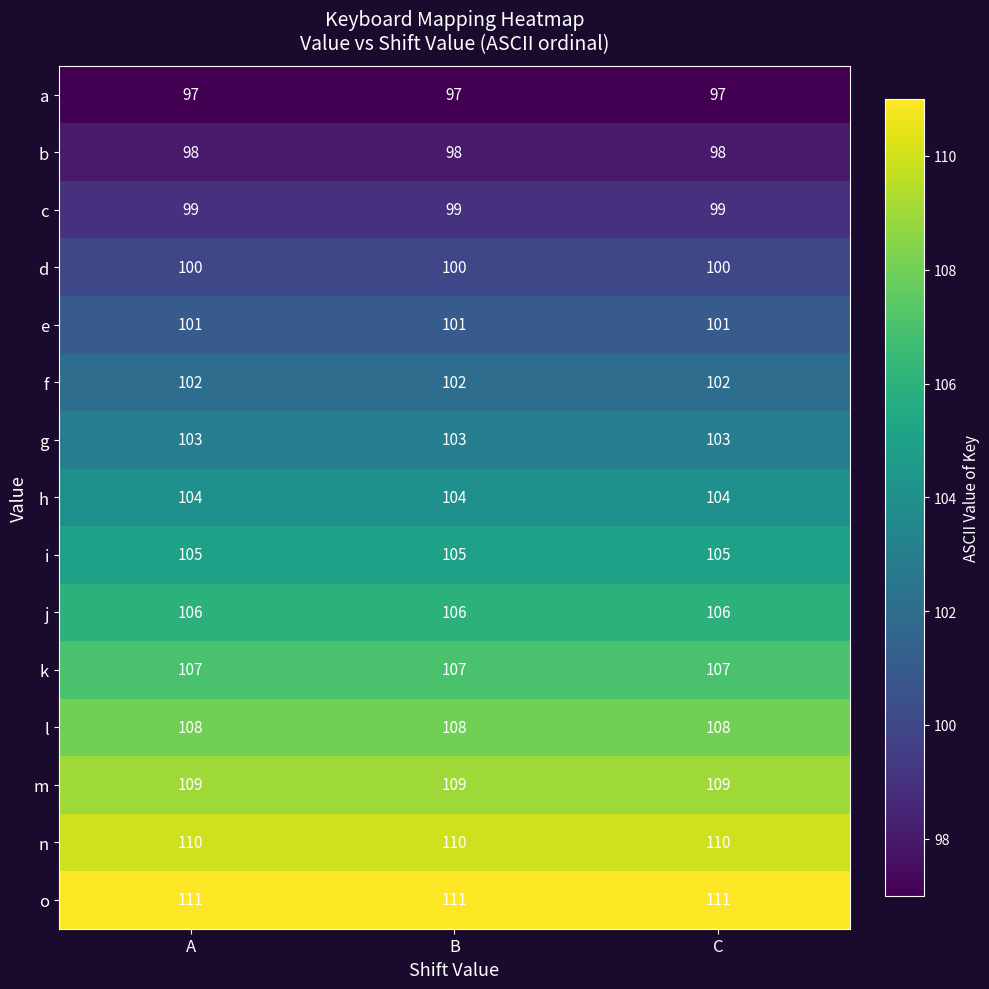

At how many categories does at least one series exceed 104?

3